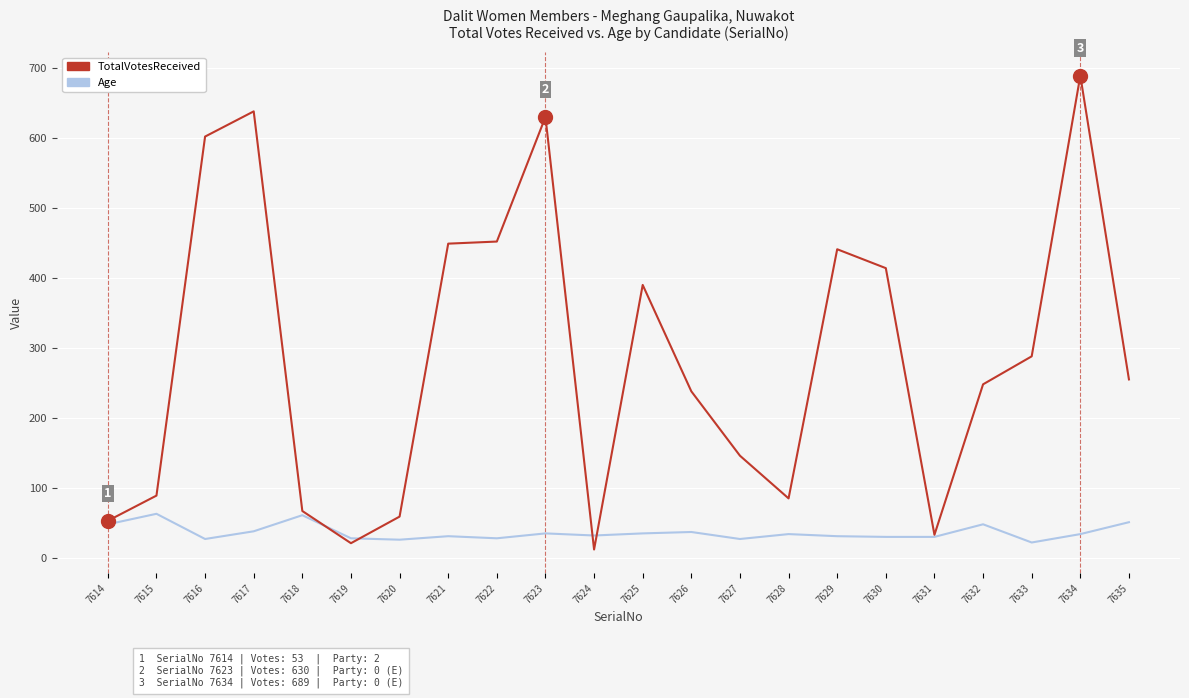

After their last crossing, which series has the higher values: Age or TotalVotesReceived?

TotalVotesReceived